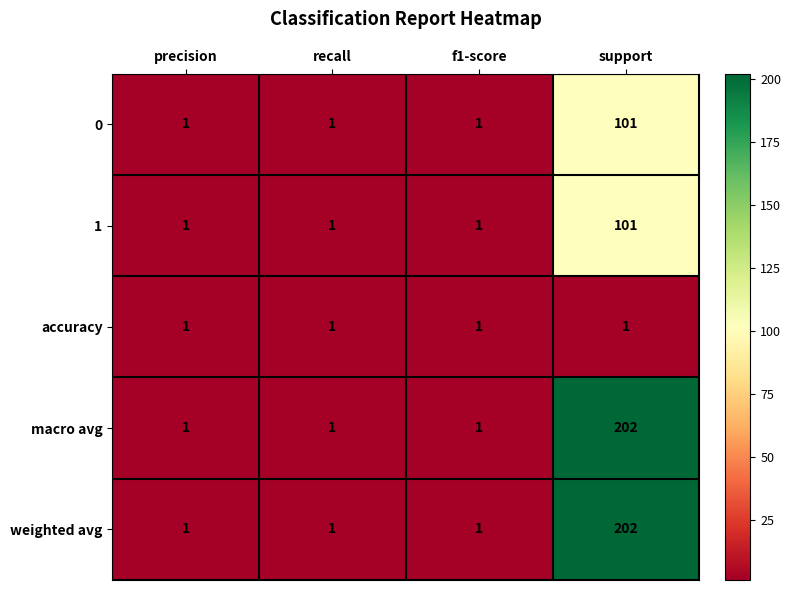

Reading right to left, list all the values displayed in this chart.

0: support=101	f1-score=1	recall=1	precision=1
1: support=101	f1-score=1	recall=1	precision=1
accuracy: support=1	f1-score=1	recall=1	precision=1
macro avg: support=202	f1-score=1	recall=1	precision=1
weighted avg: support=202	f1-score=1	recall=1	precision=1